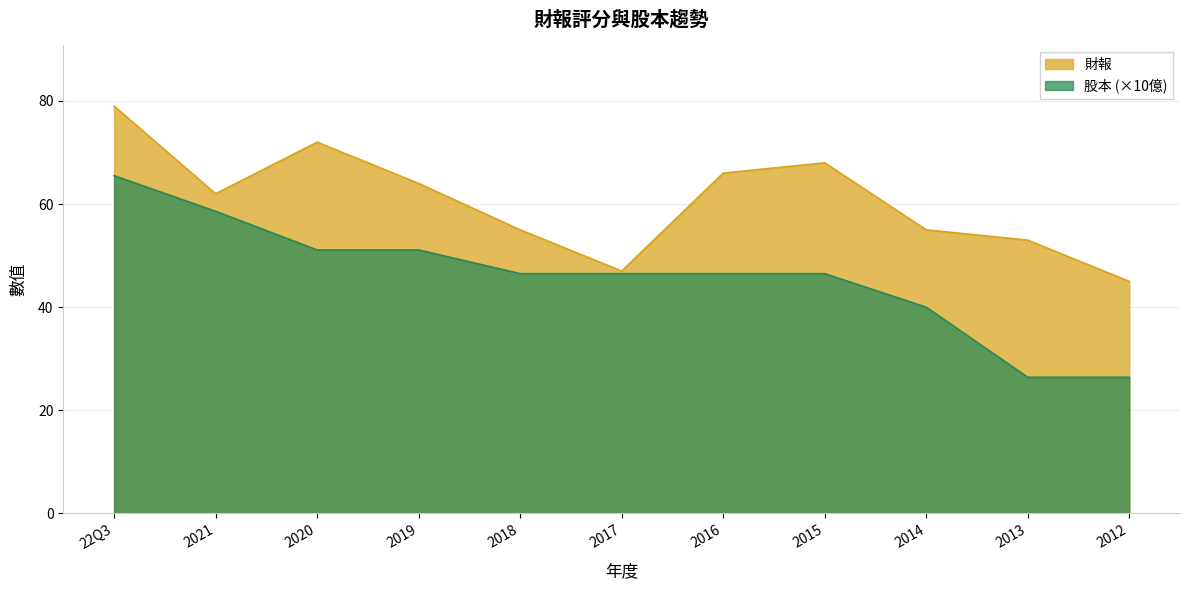

How many lines are shown in the chart?

2